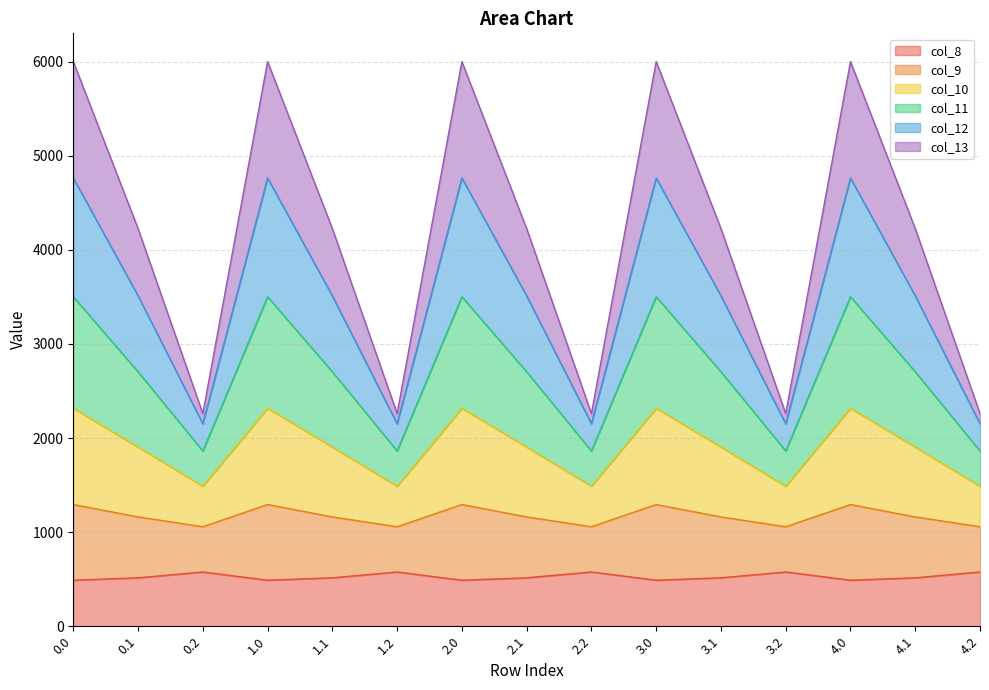

What is the label of the 4th point from the left?

1.0